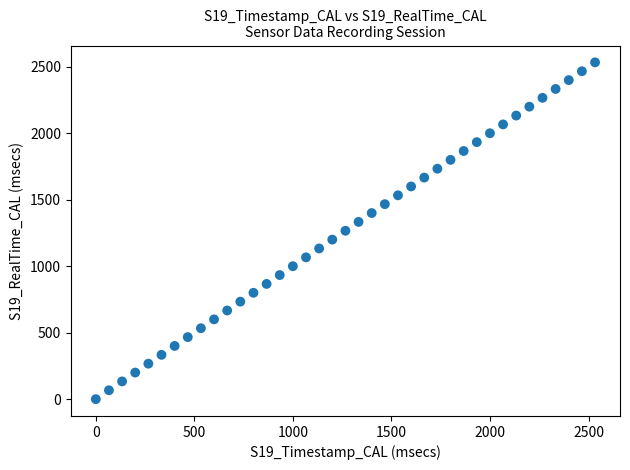

What is the range of X values (max minus min)?

2532.7